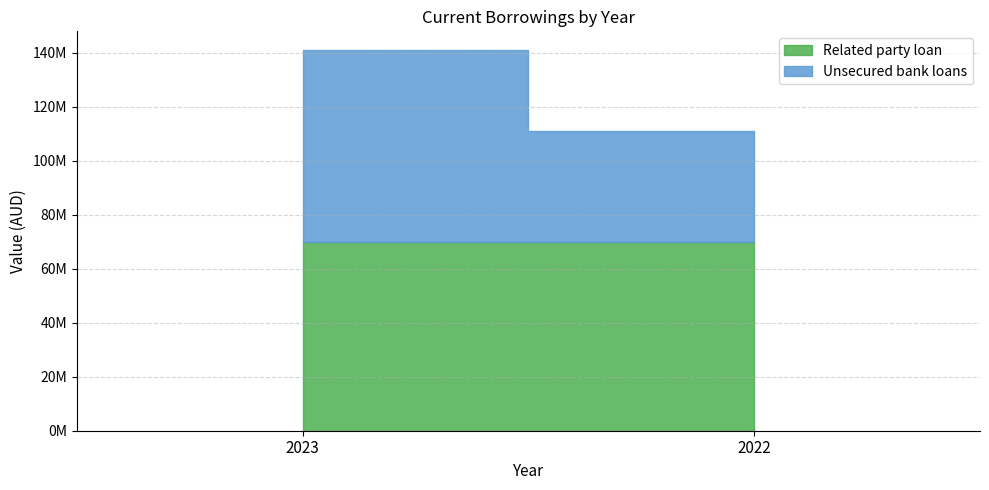

Which category has the lowest value in the Related party loan series?

2023